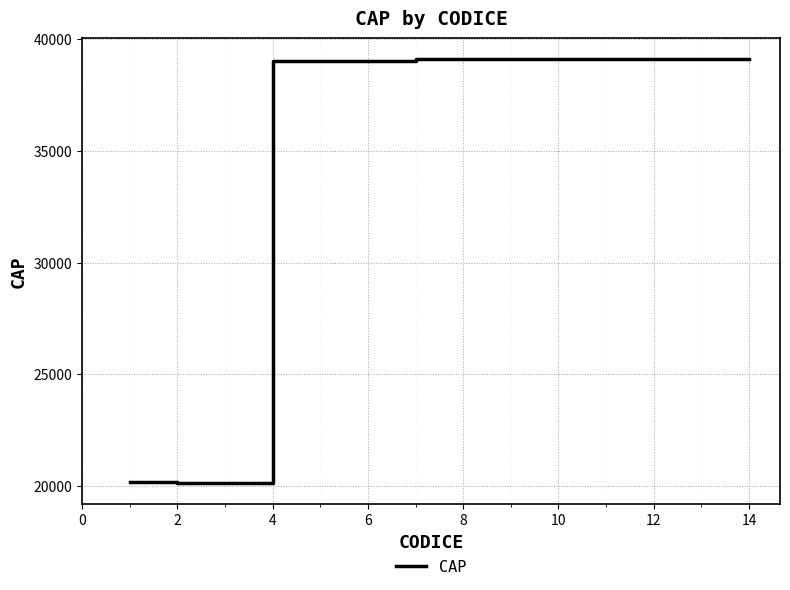

What is the maximum value shown in the chart?

39100